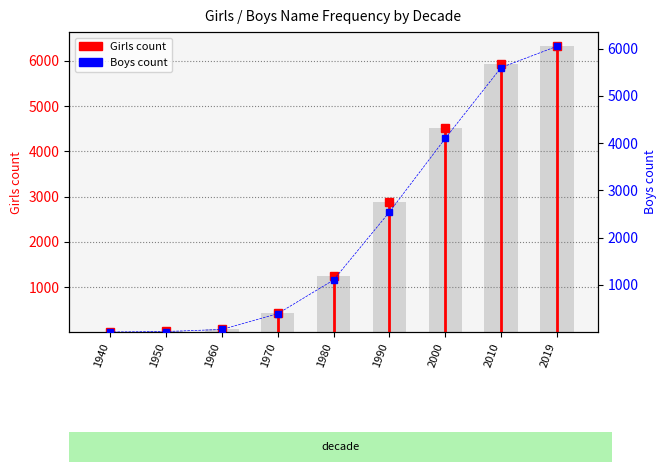

List the labels in order of Girls value, smallest first.

1940, 1950, 1960, 1970, 1980, 1990, 2000, 2010, 2019